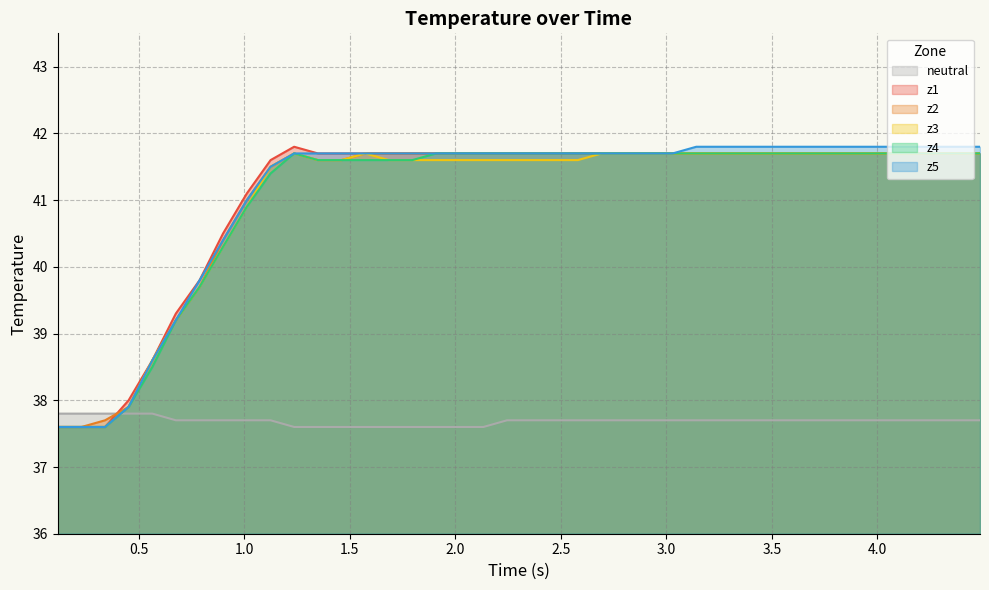

What is the maximum value for z1?

41.8